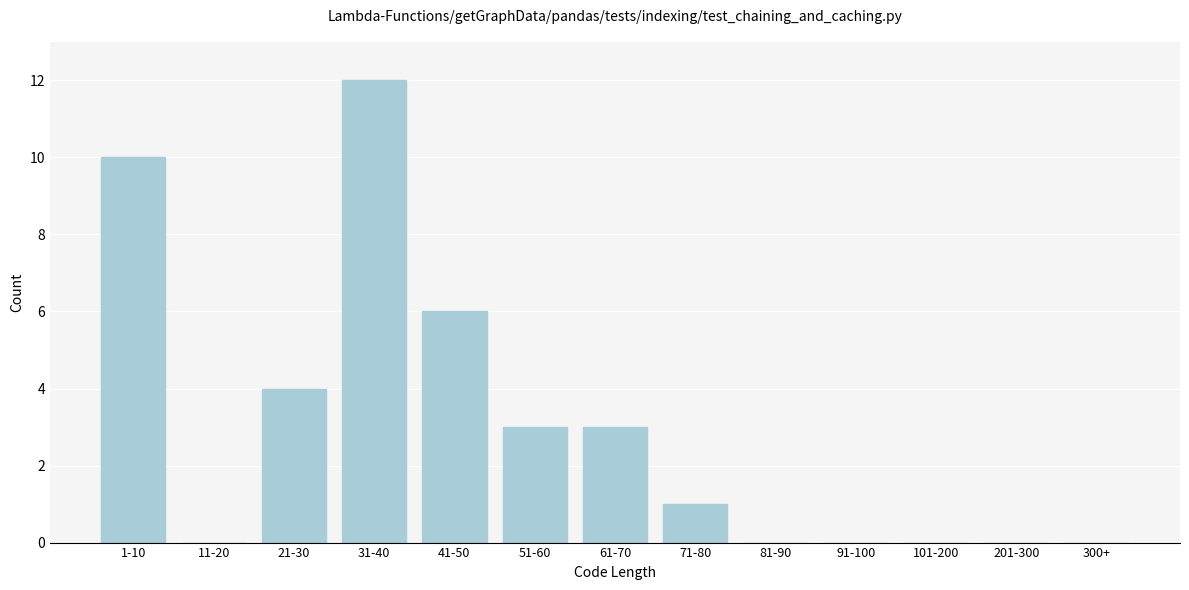

Reading left to right, extract all data points from this chart.

1-10=10	11-20=0	21-30=4	31-40=12	41-50=6	51-60=3	61-70=3	71-80=1	81-90=0	91-100=0	101-200=0	201-300=0	300+=0